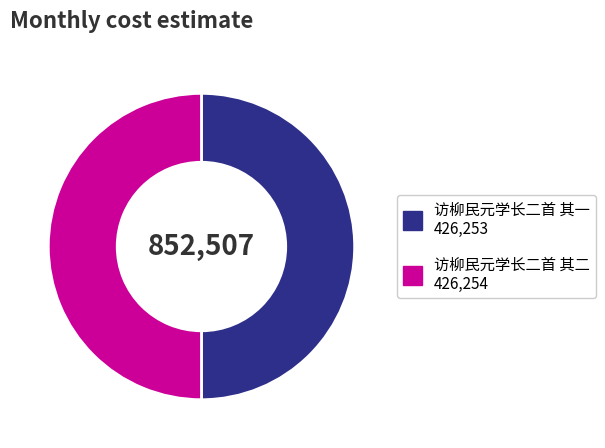

Is it true that 访柳民元学长二首 其一 is 50% of the pie?

True